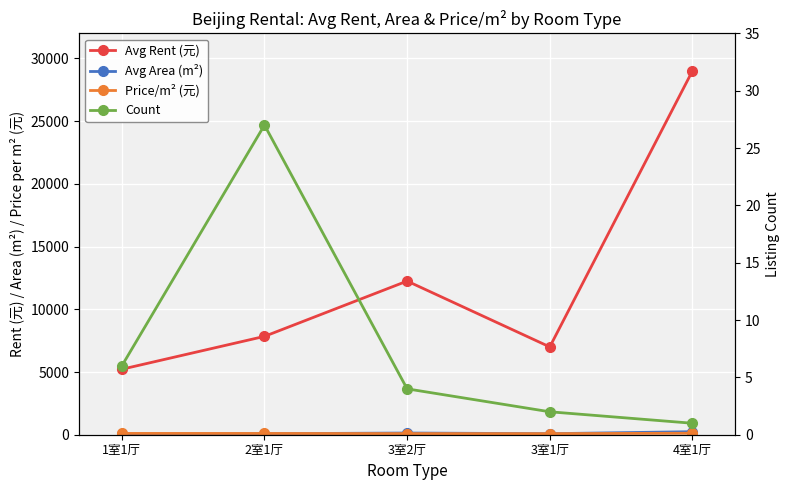

What is the smallest value displayed?

1.0